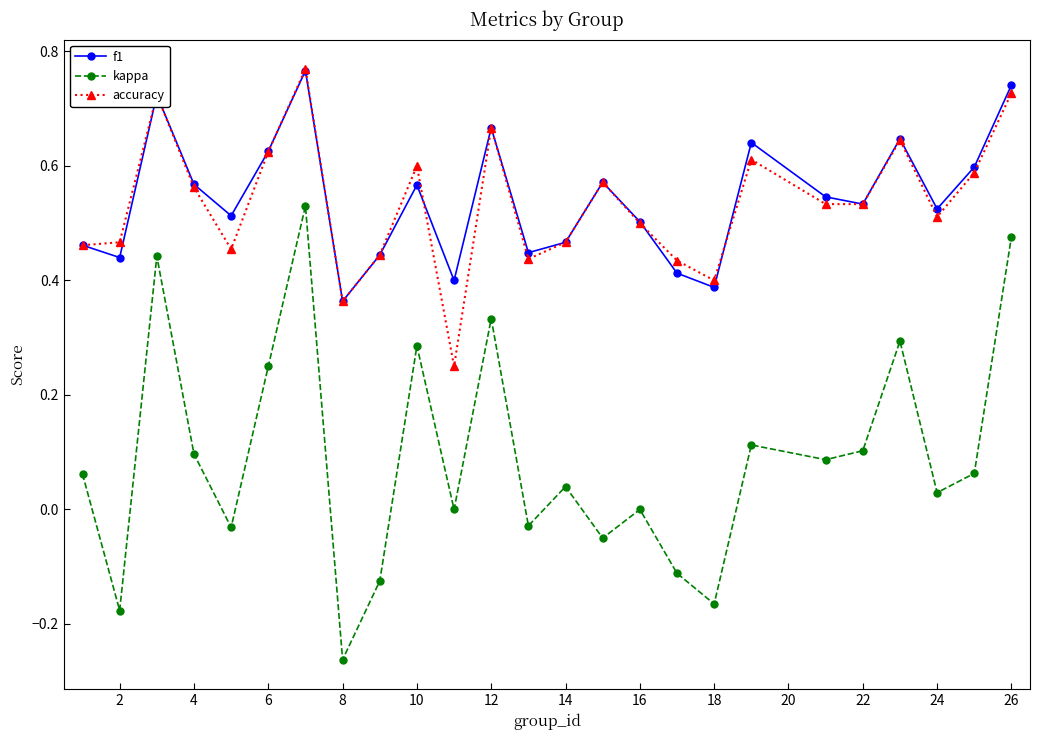

True or false: kappa and f1 cross at least once.

False